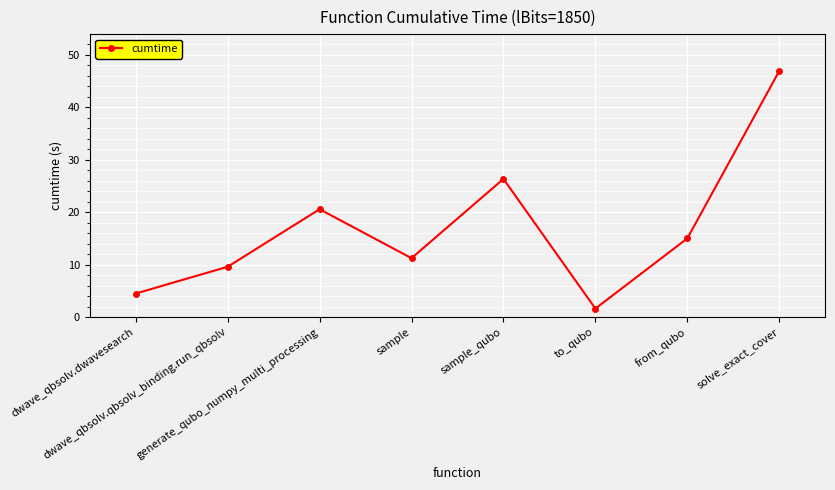

Which has a higher value, sample or dwave_qbsolv.dwavesearch?

sample